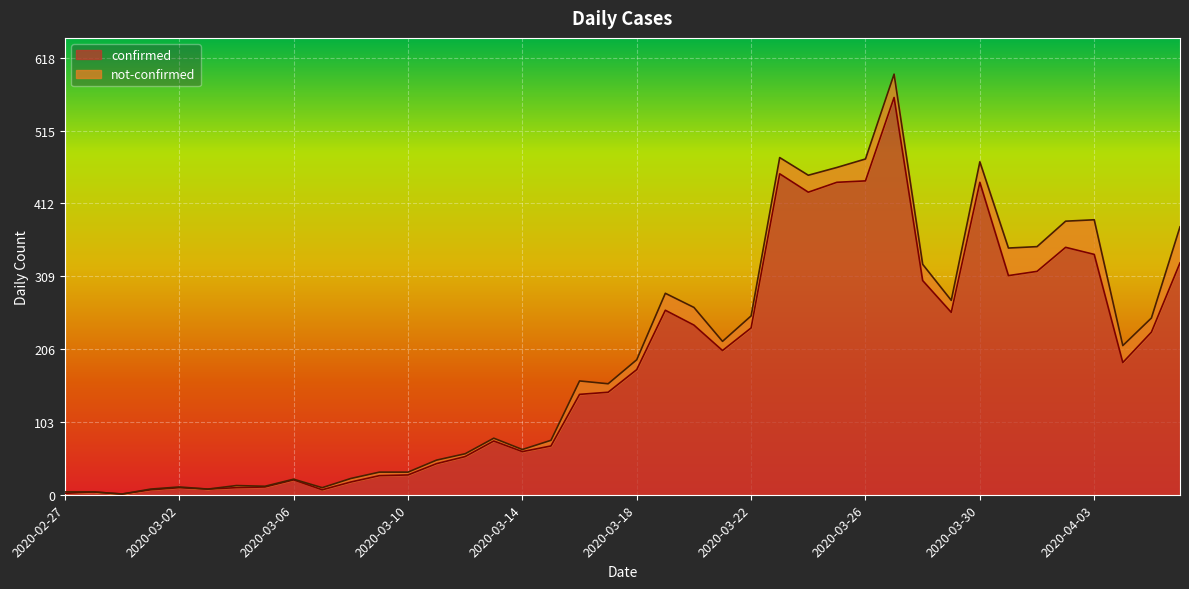

What is the difference between the maximum and minimum values?

561